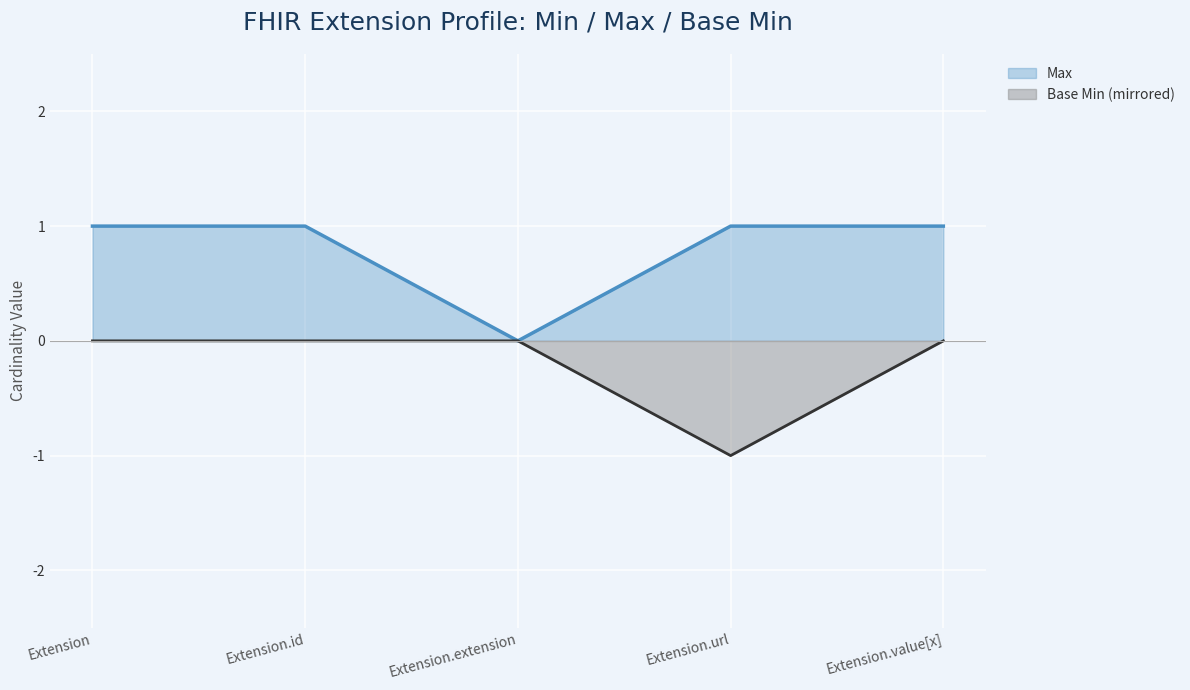

What is the approximate value of Max at Extension.value[x]?

1